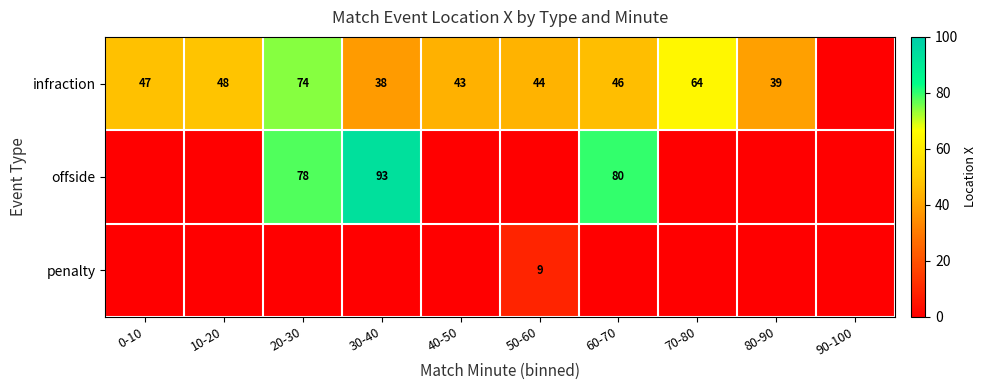

How many data points does each series have?

10